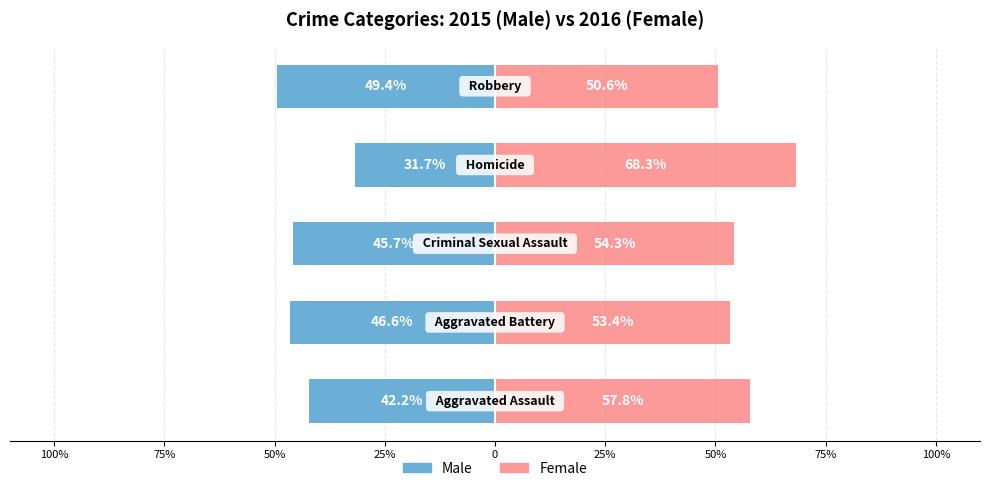

What are all the series names shown in the legend?

Male, Female